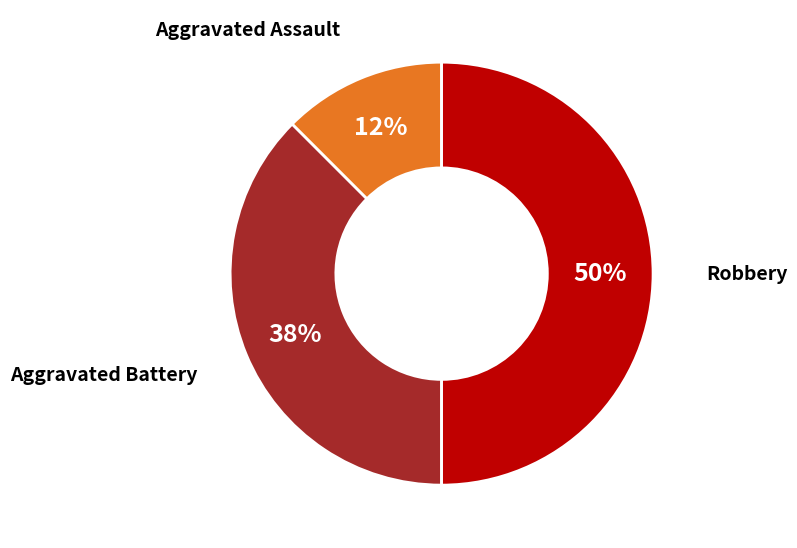

Is Aggravated Battery the majority of the pie?

No